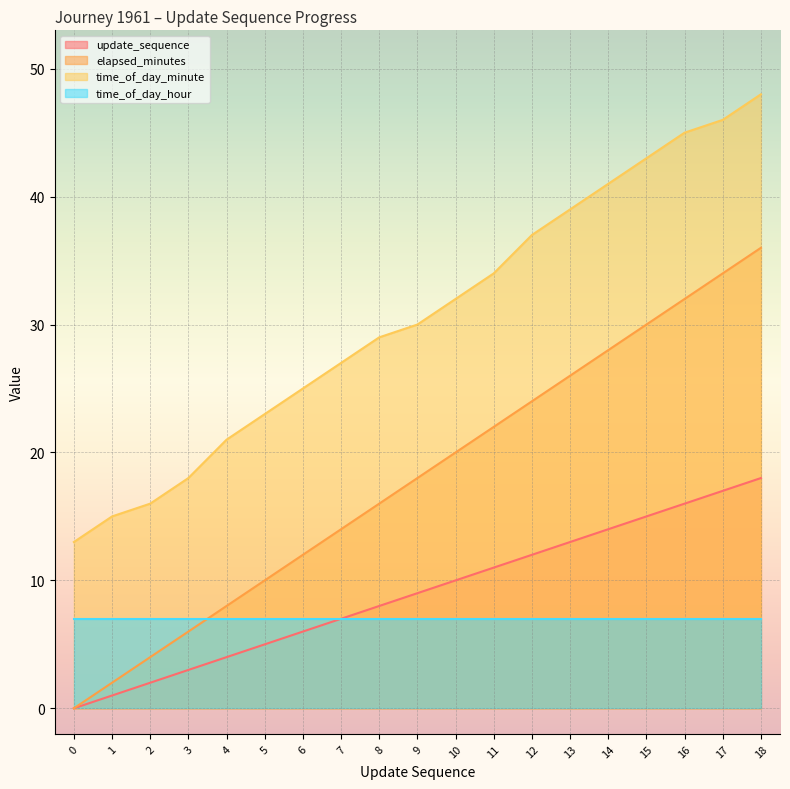

What is the average value of the elapsed_minutes series?

18